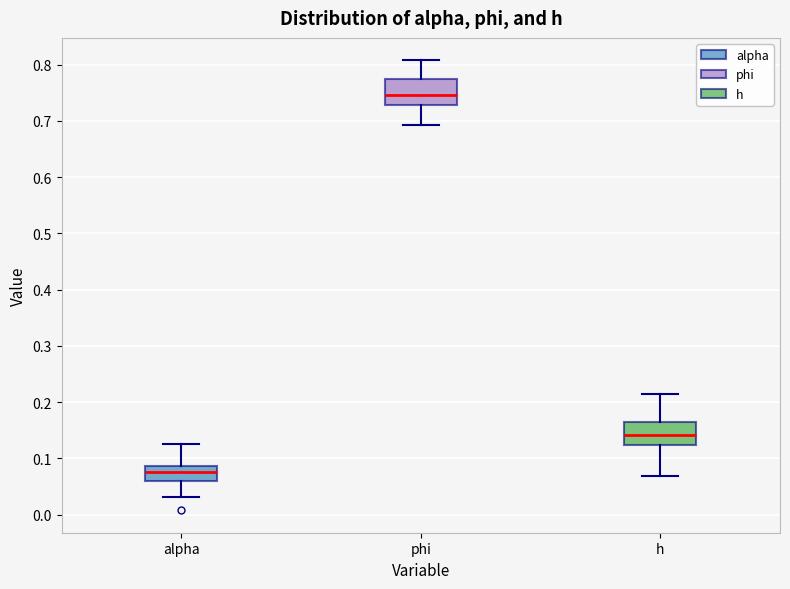

Reading left to right, read every box against the y-axis: the position of its median line, the range the box covers, and the ends of its whiskers. The values are not printed on the chart, so give them approximately, as read against the axis.

alpha: median 0.08, box 0.06 to 0.09, whiskers 0.03 to 0.13
phi: median 0.75, box 0.73 to 0.77, whiskers 0.69 to 0.81
h: median 0.14, box 0.12 to 0.16, whiskers 0.07 to 0.21